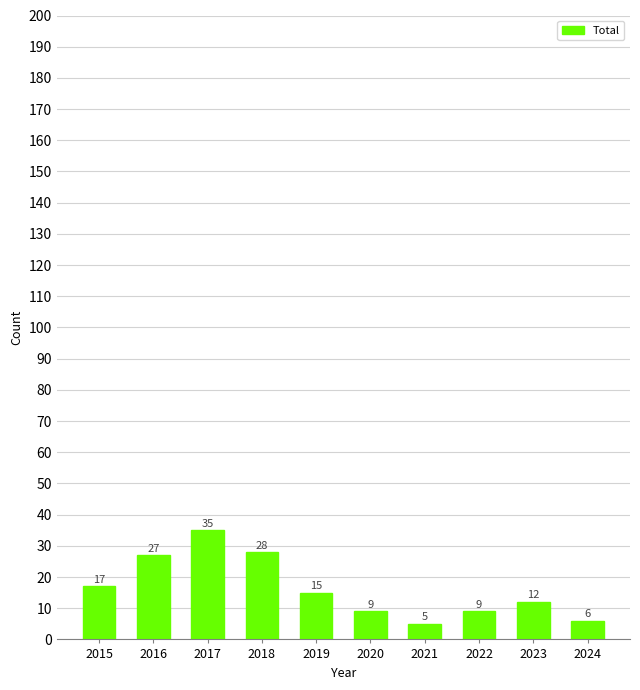

What is the maximum value shown in the chart?

35